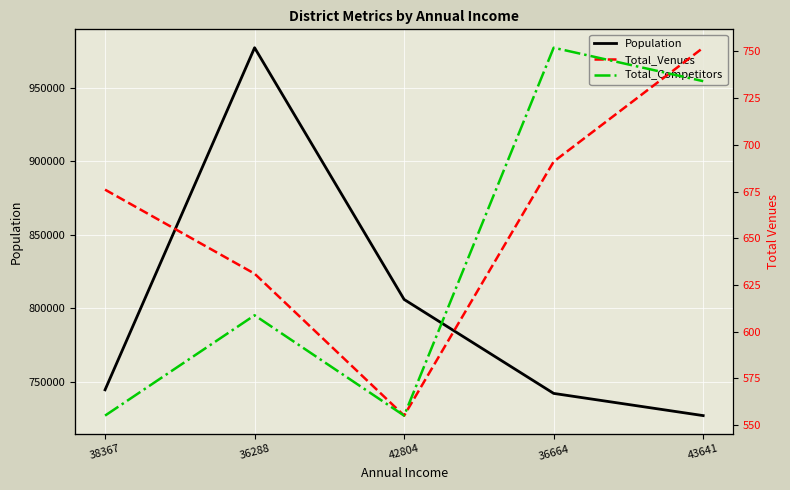

At which label is Total_Competitors closest to 15?

36288